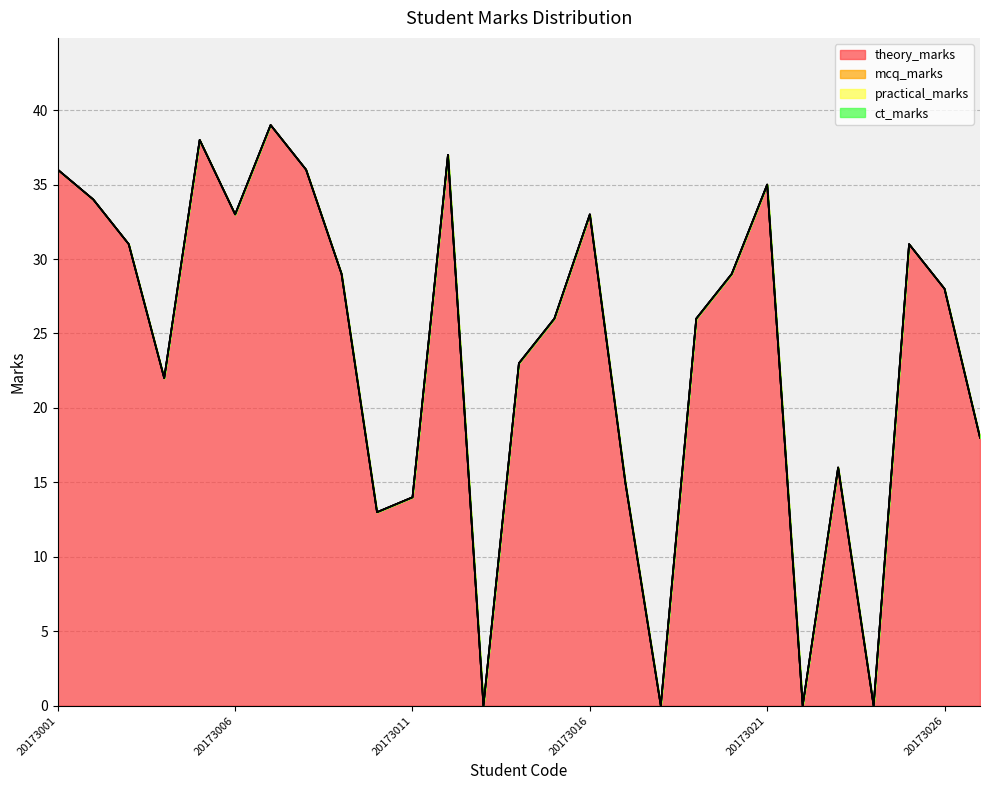

Which category has the lowest value in the practical_marks series?

20173001